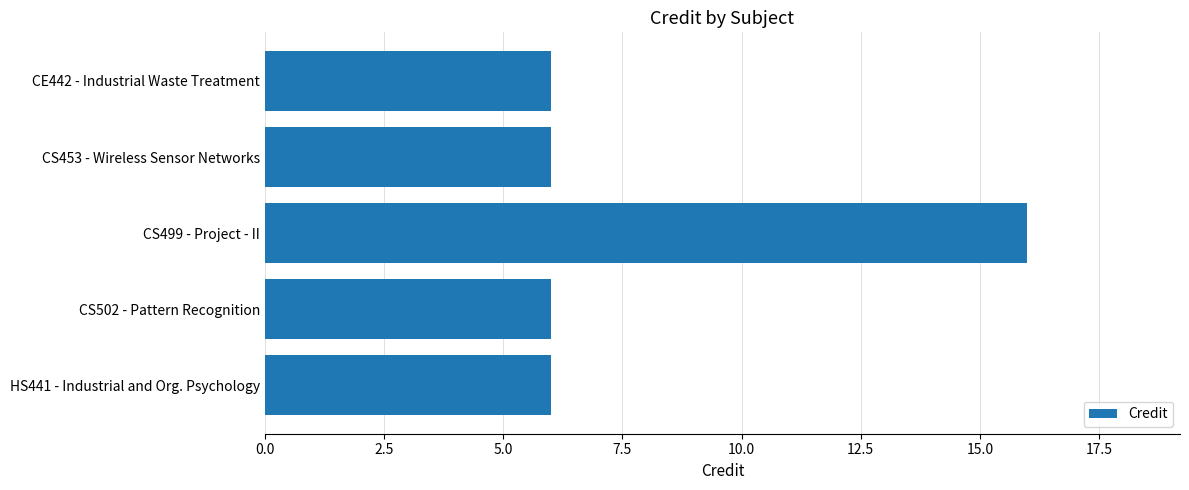

Reading bottom to top, list all the values displayed in this chart.

HS441 - Industrial and Org. Psychology=6	CS502 - Pattern Recognition=6	CS499 - Project - II=16	CS453 - Wireless Sensor Networks=6	CE442 - Industrial Waste Treatment=6